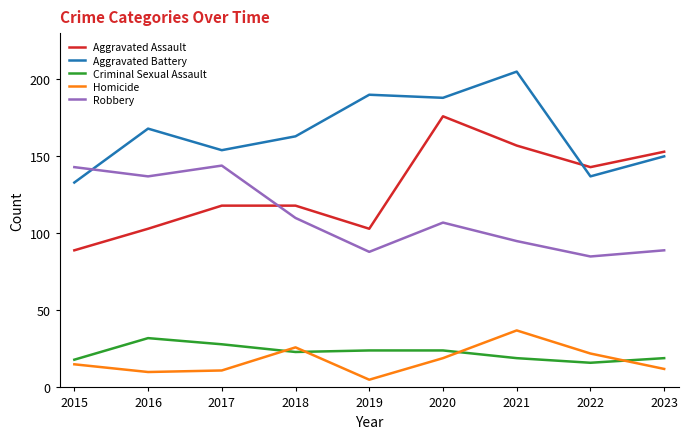

Reading left to right, list all the values displayed in this chart.

Aggravated Assault: 89	103	118	118	103	176	157	143	153
Aggravated Battery: 133	168	154	163	190	188	205	137	150
Criminal Sexual Assault: 18	32	28	23	24	24	19	16	19
Homicide: 15	10	11	26	5	19	37	22	12
Robbery: 143	137	144	110	88	107	95	85	89